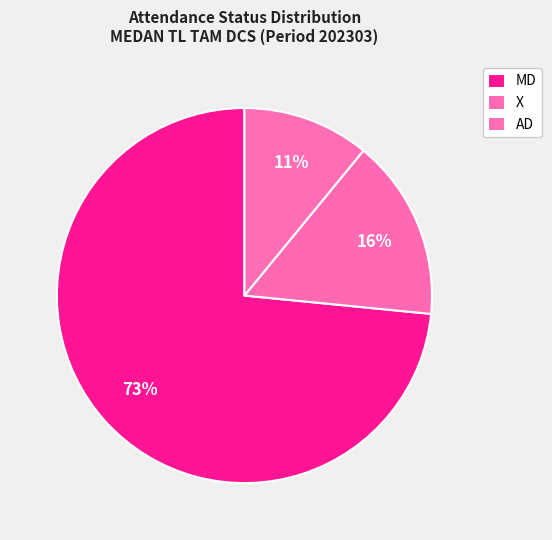

Count the number of slices in the pie.

3